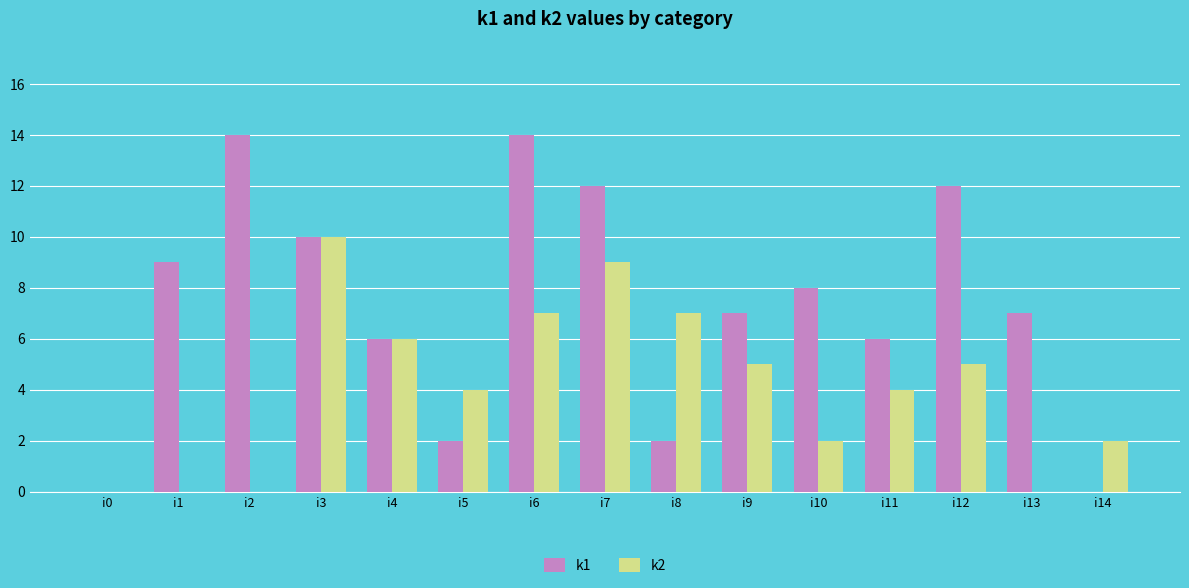

Are the bars horizontal?

No